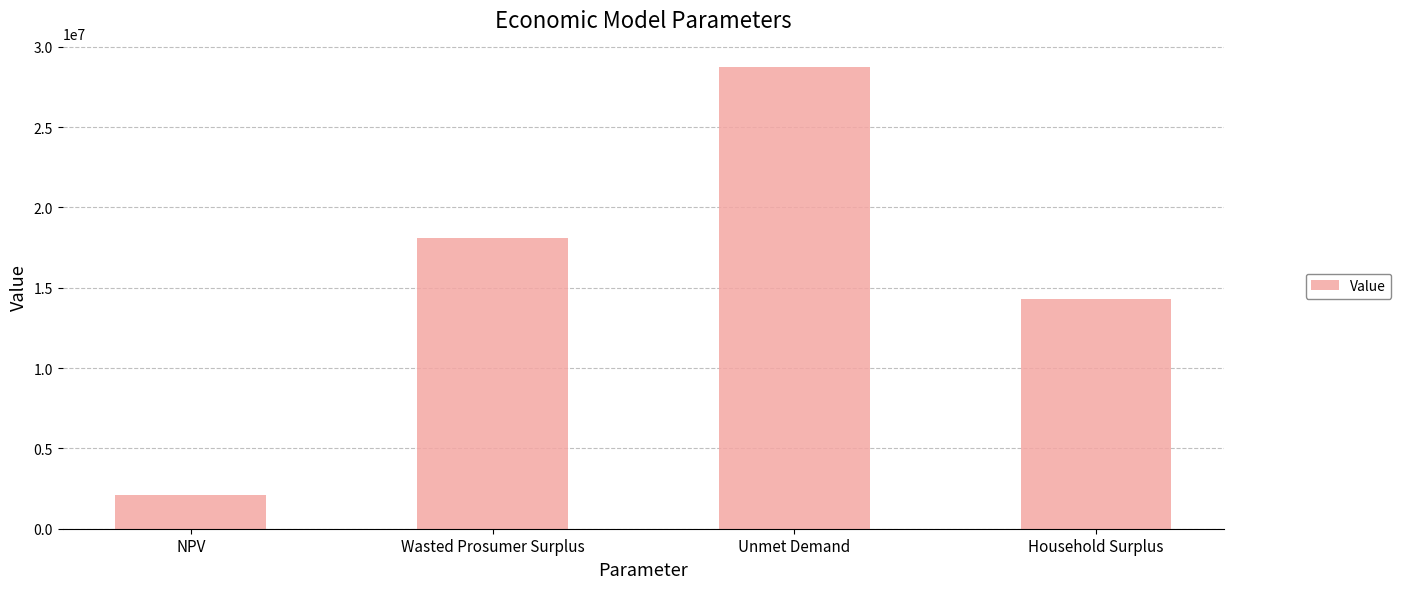

Which category has the highest value across all series?

Unmet Demand